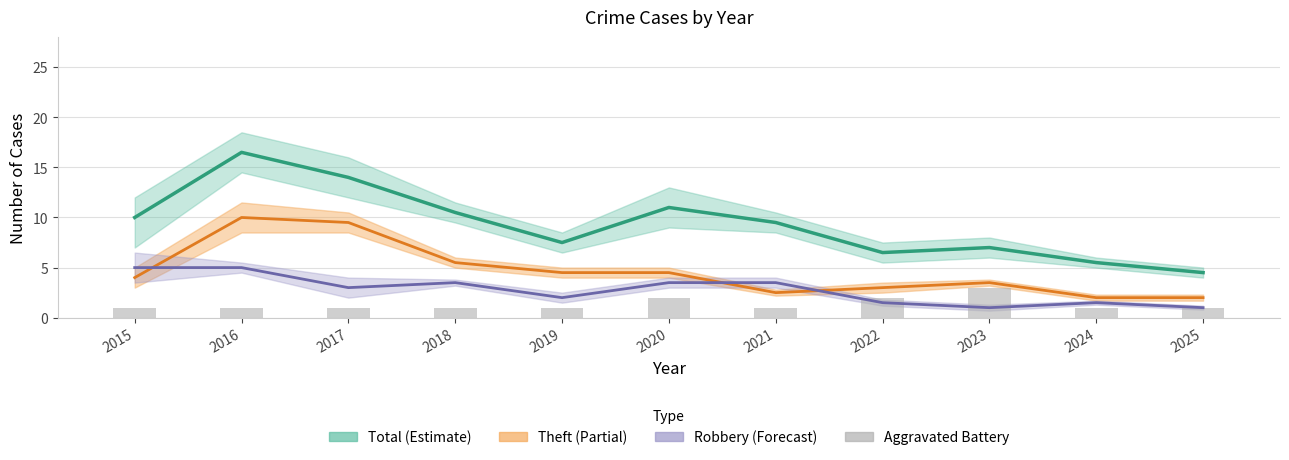

What is the sum of all Theft values?

51.0